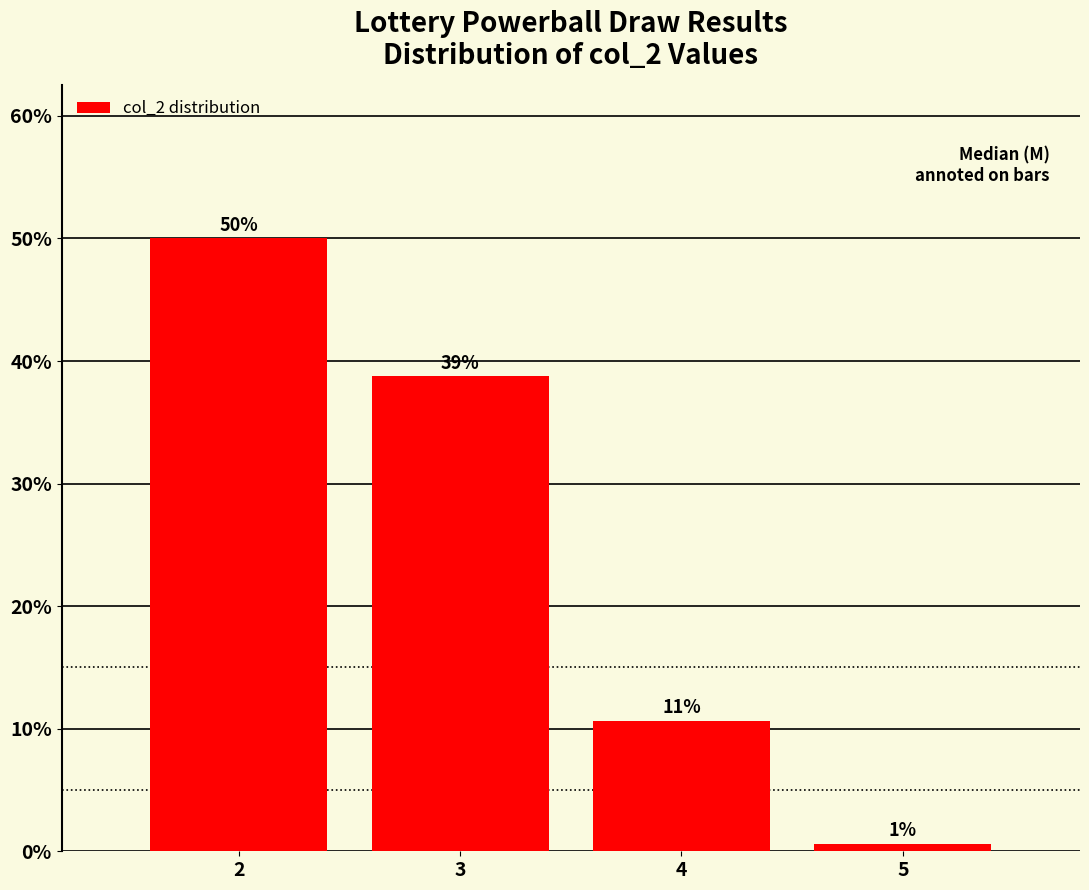

How many bars are there in total?

4